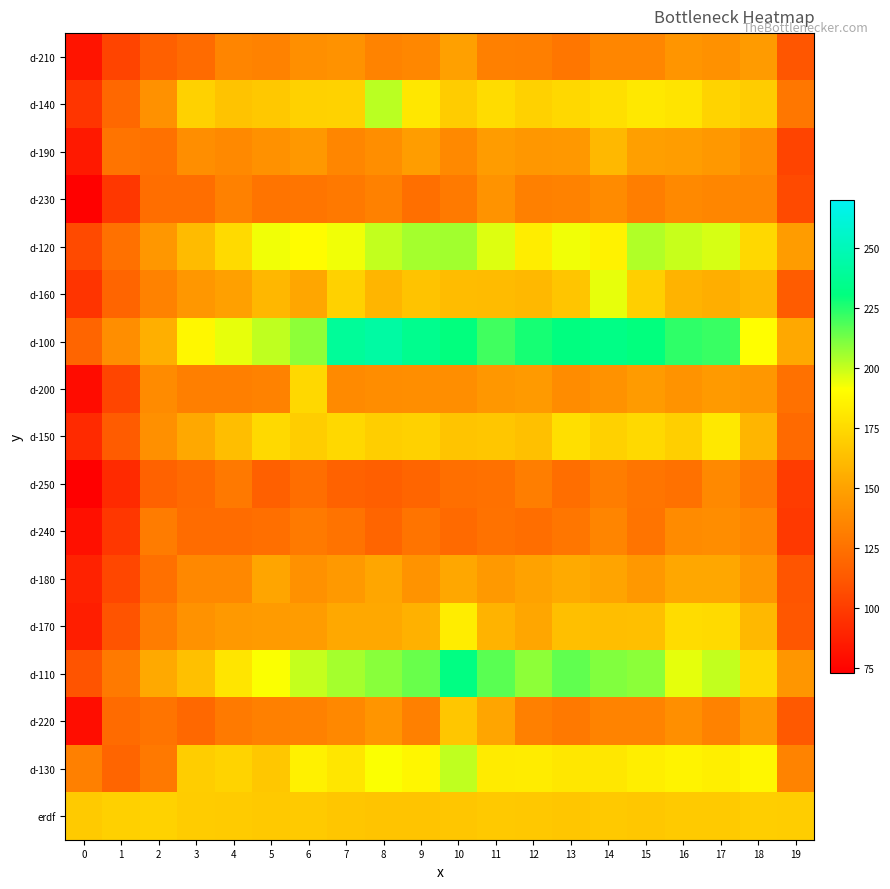

At which category is the sum across all series the highest?

10